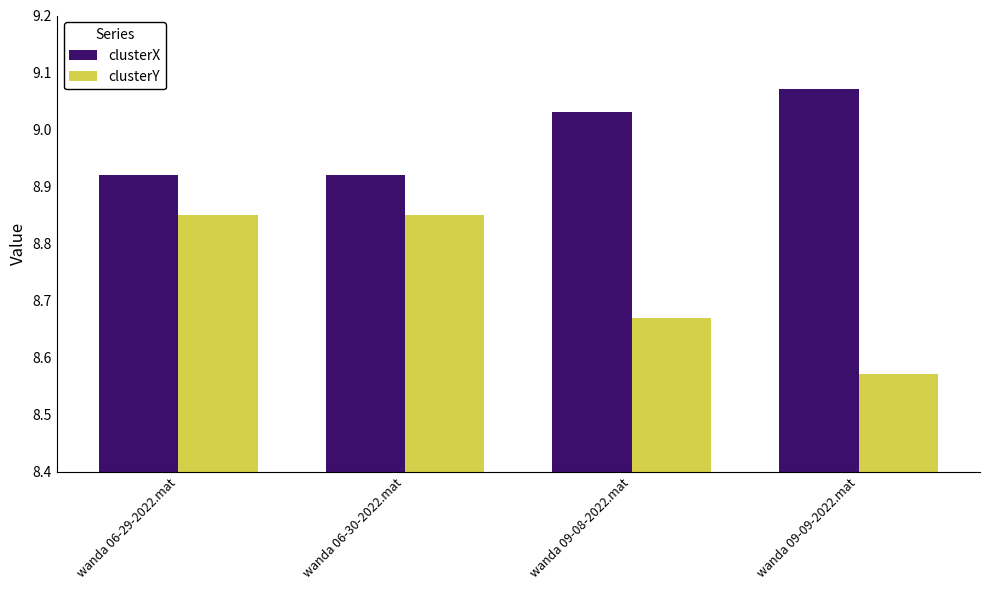

What position from the right is wanda 09-08-2022.mat?

2